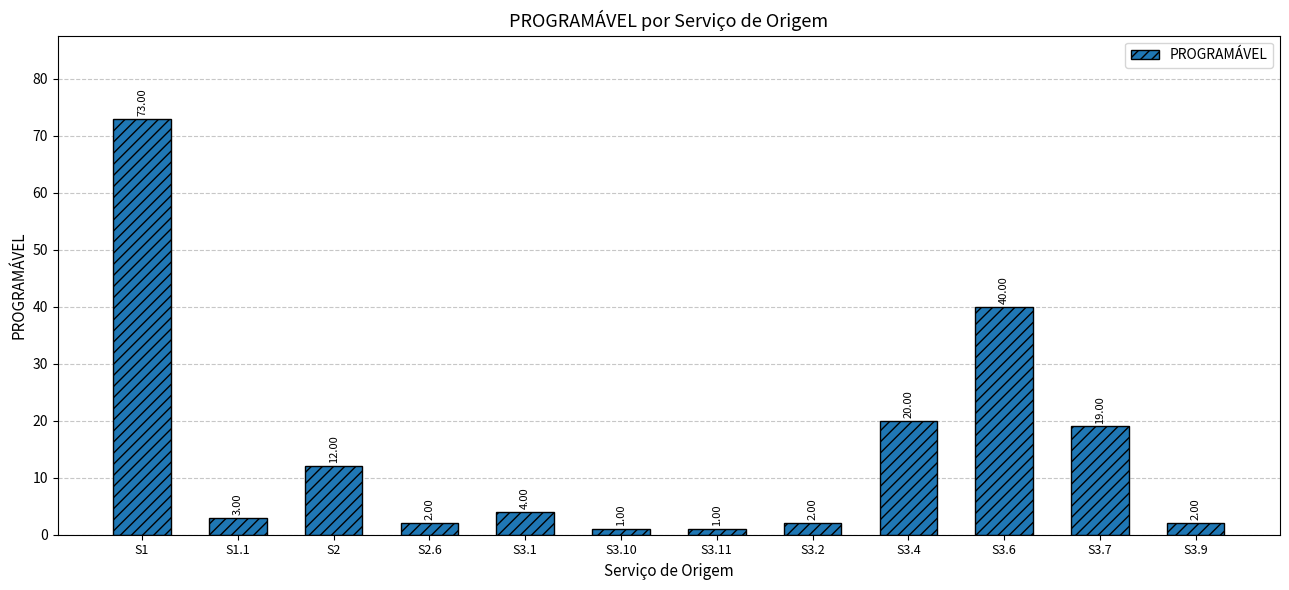

What is the average value?

15